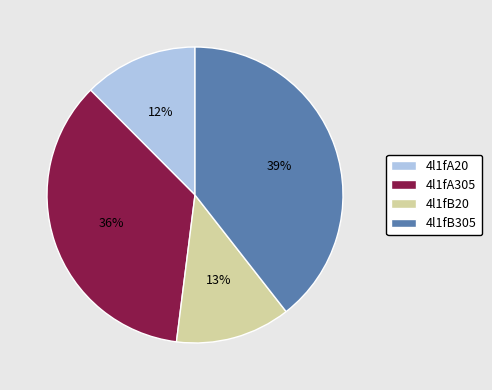

Do 4l1fA305 and 4l1fA20 together represent more than half of the pie?

No